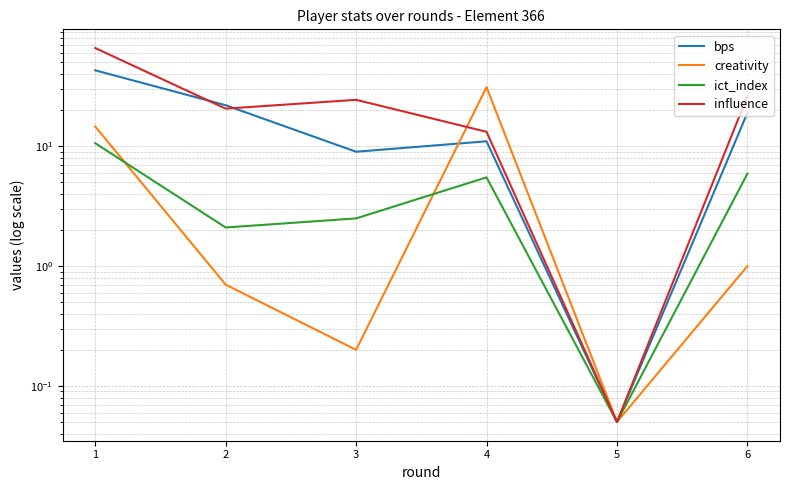

At which category does creativity reach its first local peak?

4